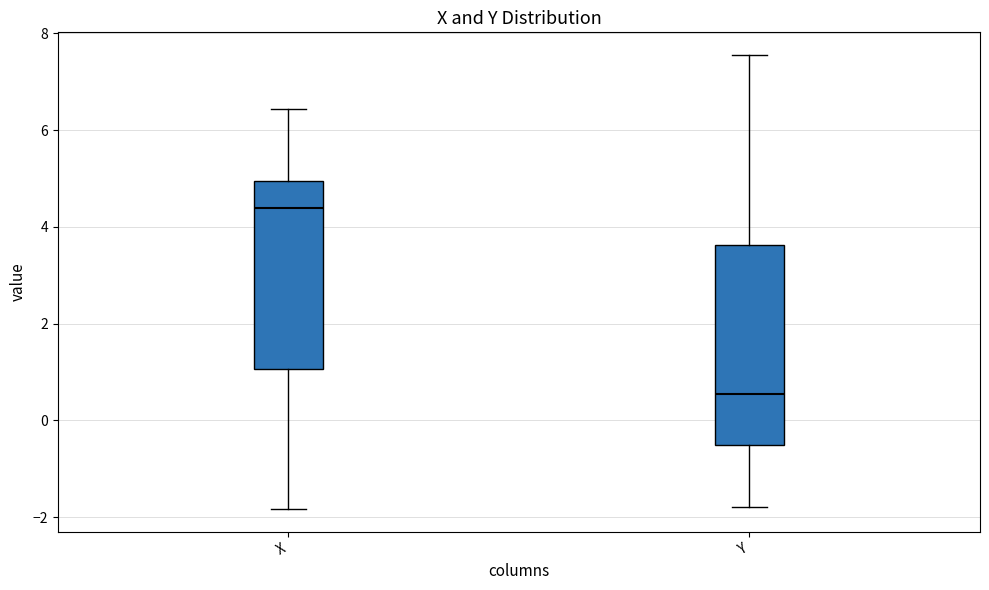

Which box has the highest median line?

X